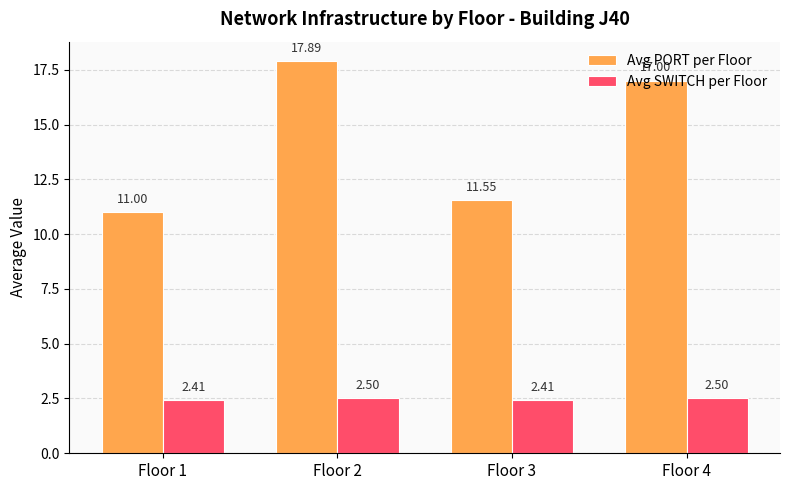

The value of Avg SWITCH per Floor at Floor 2 is 1.6. True or false?

False